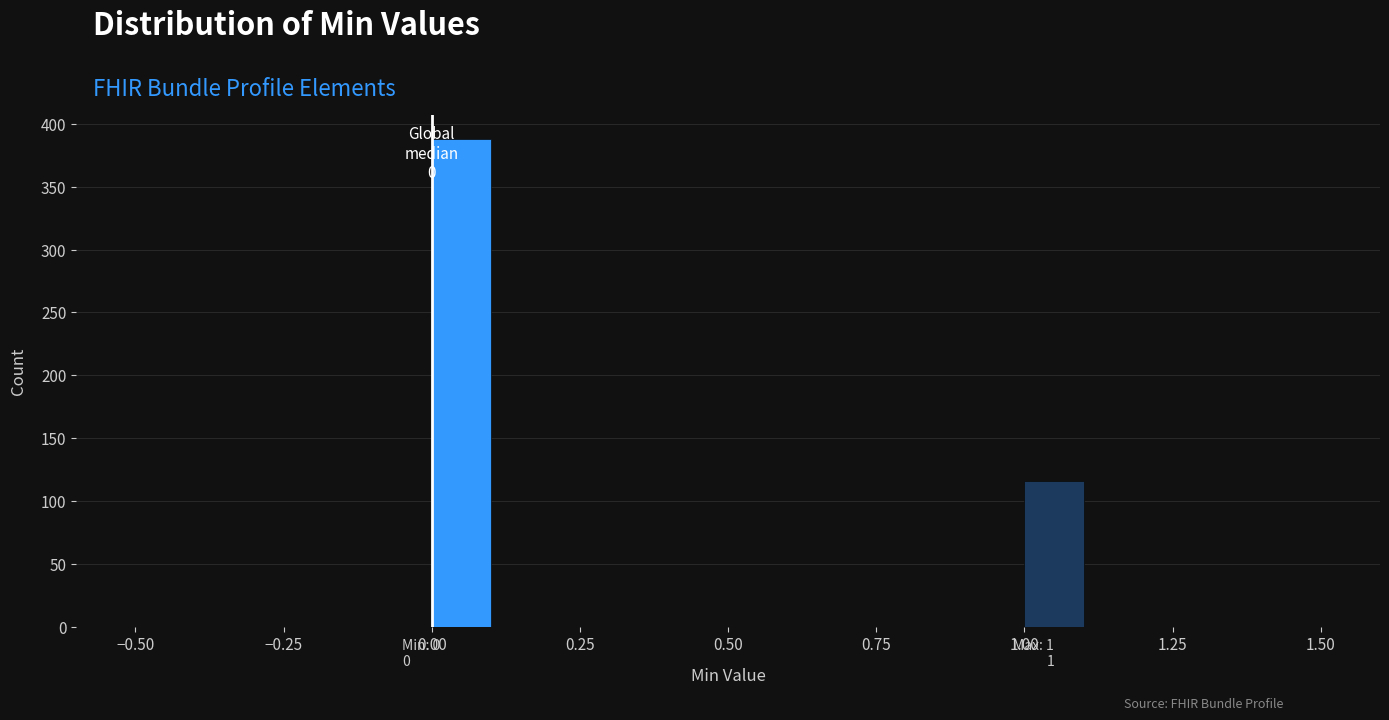

Read against the x-axis, roughly where is the centre of the tallest bar?

0.05